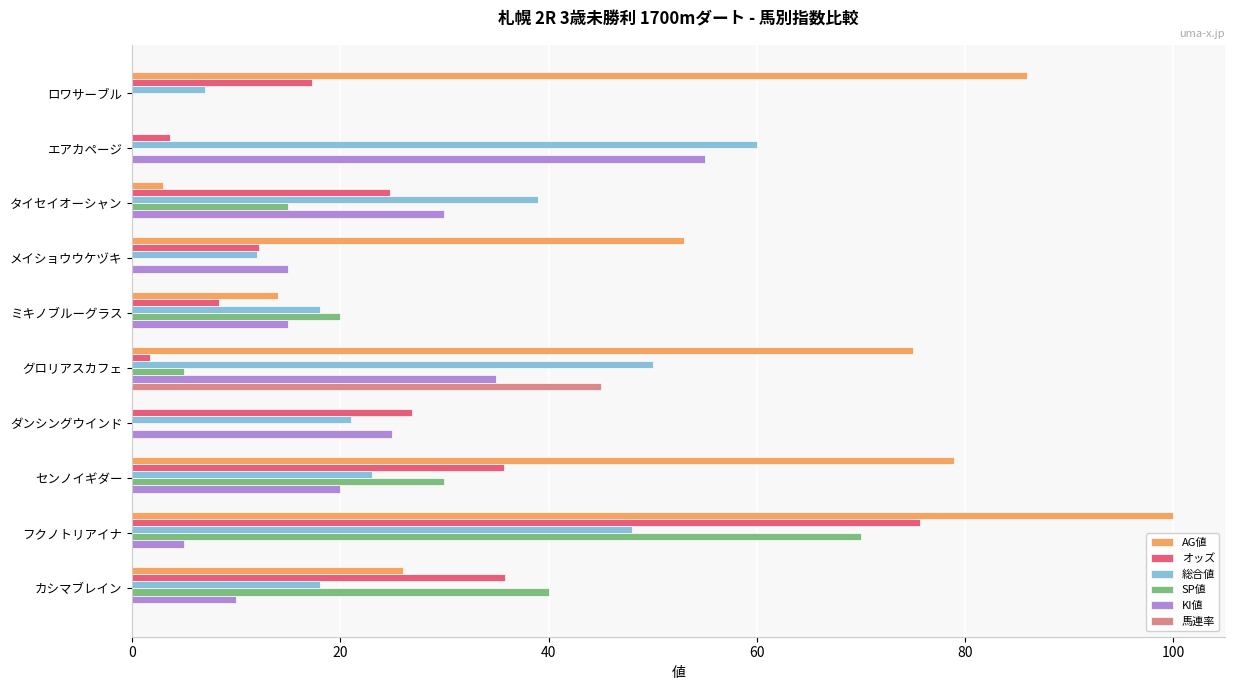

What is the greatest value displayed?

100.0